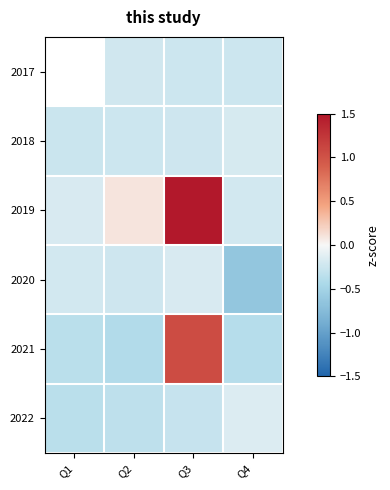

What is the difference between the second highest and second lowest values in the 2019 series?

0.3